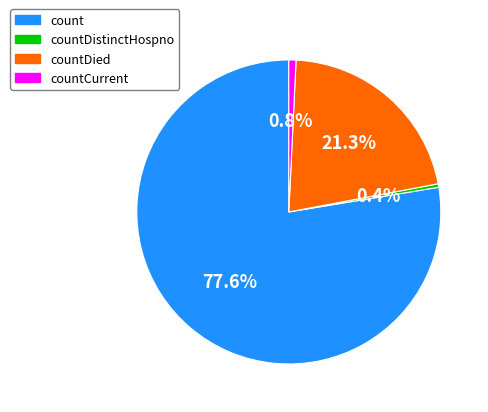

Which slice is the largest?

count